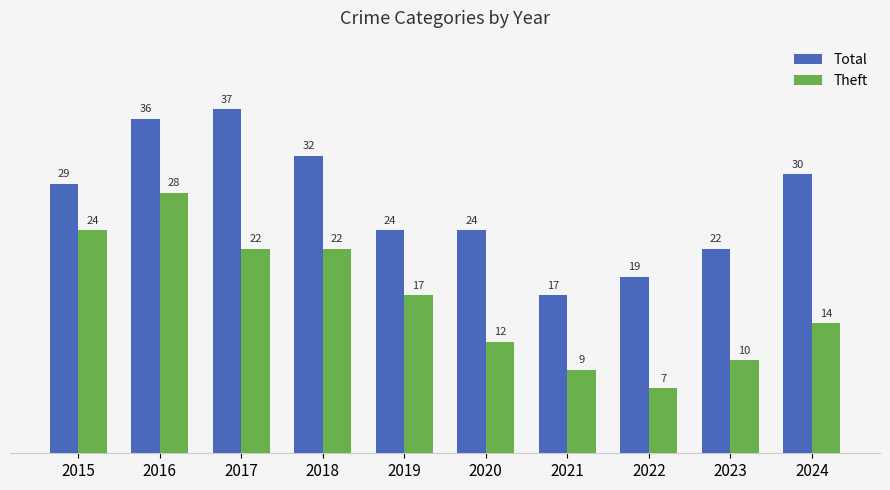

At which label is Total closest to 27?

2015